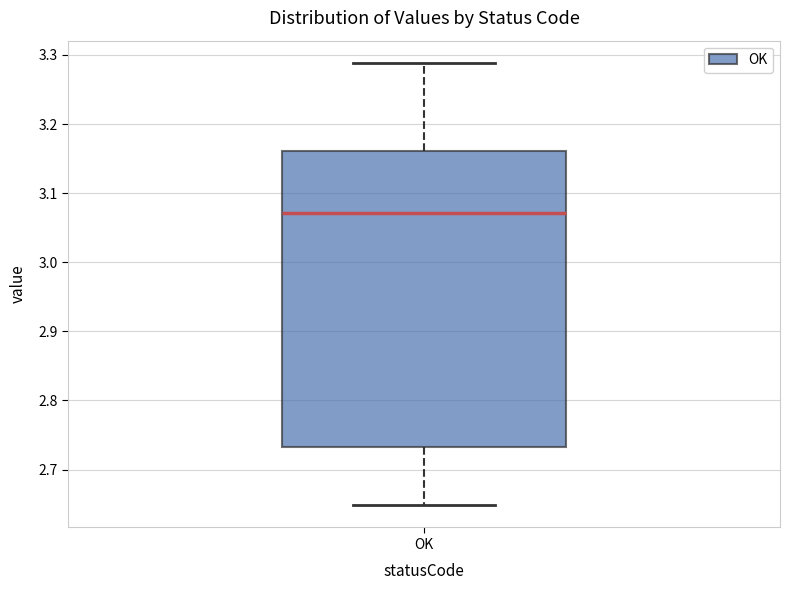

Read this box plot against the y-axis: the position of the median line, the range covered by the box, and the ends of both whiskers. The values are not printed on the chart, so give them approximately, as read against the axis.

median 3.07, box 2.73 to 3.16, whiskers 2.65 to 3.29